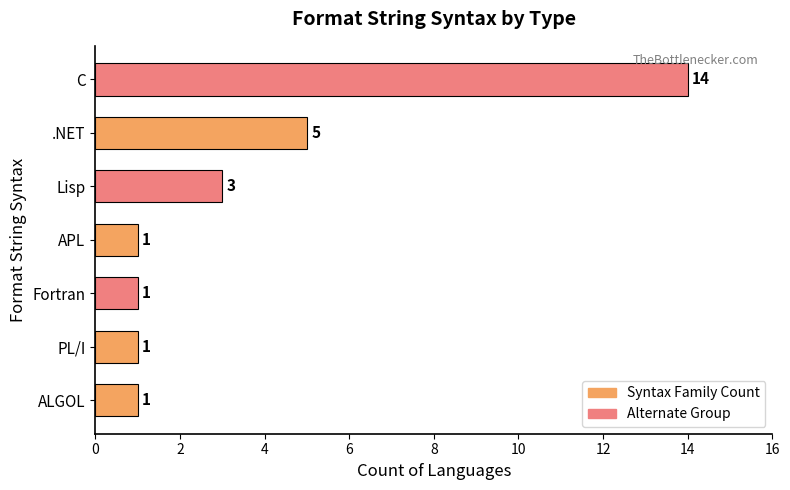

The value at .NET is 2. True or false?

False